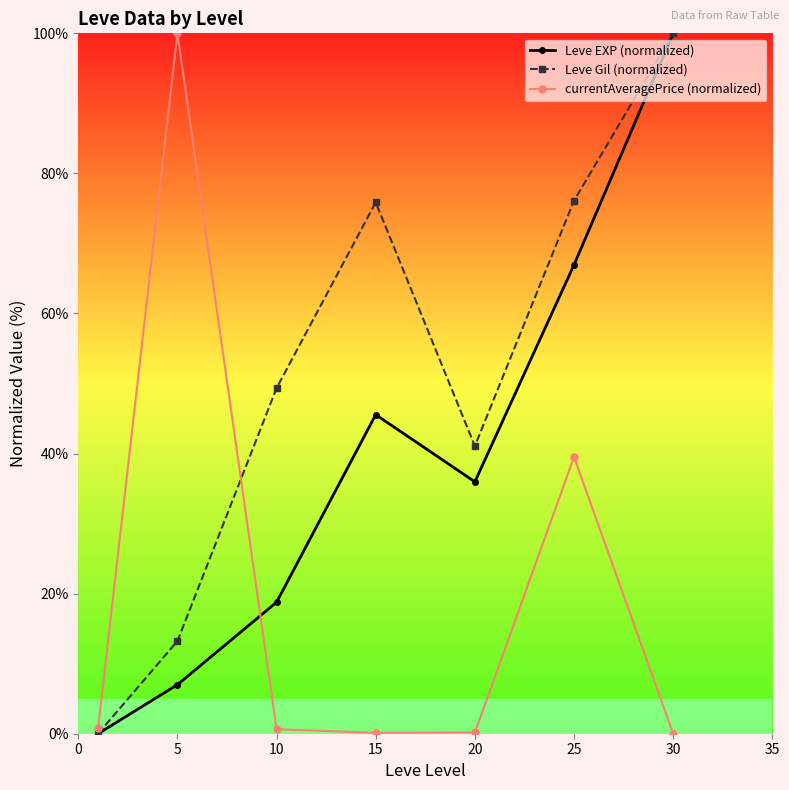

In Leve Gil (normalized), how many points are lower than both neighbors (excluding endpoints)?

1